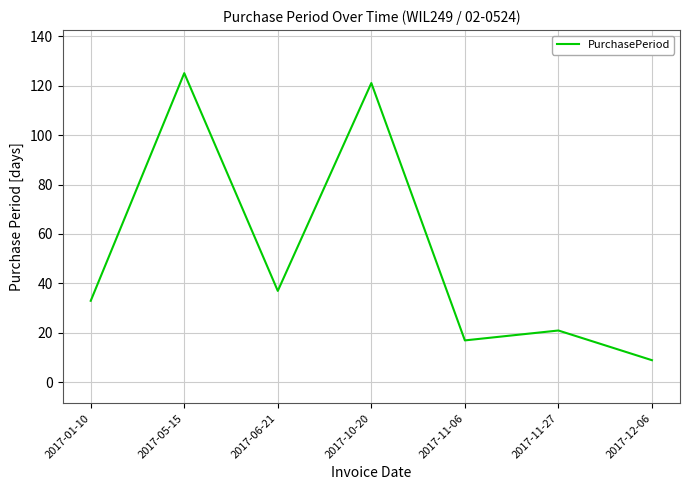

What is the sum of all values?

363